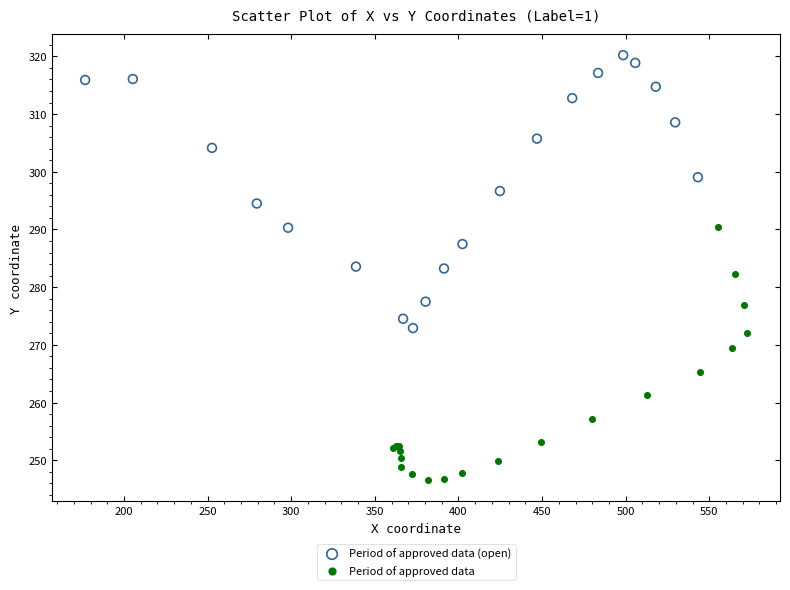

Which series contains the highest Y value?

Period of approved data (open)